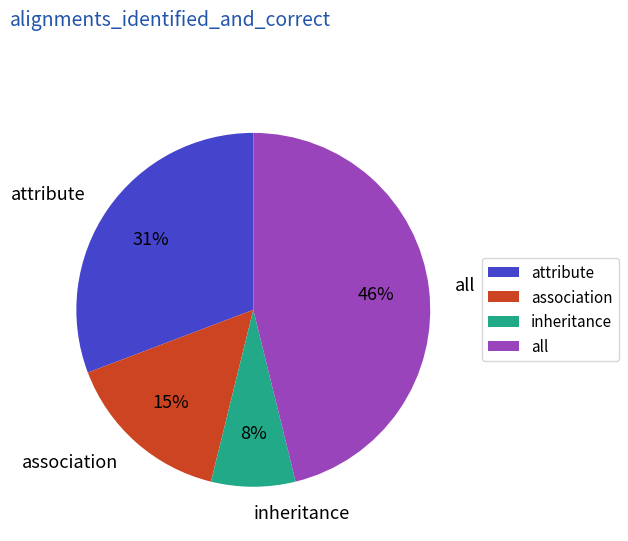

To the nearest percent, what is the average slice percentage?

25%